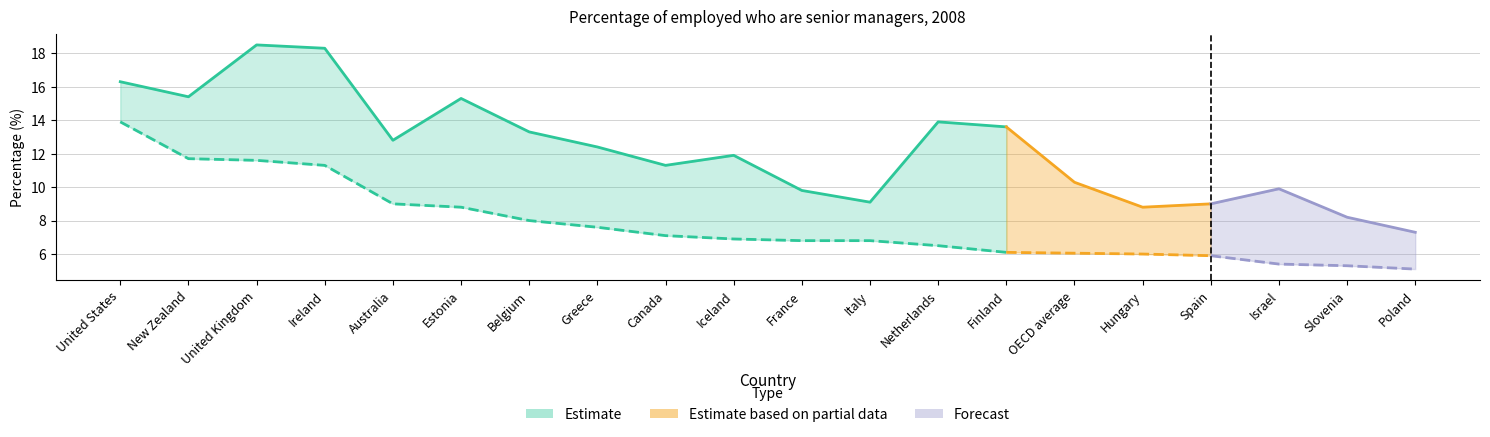

The Women series shows 3.1 at Netherlands. True or false?

False